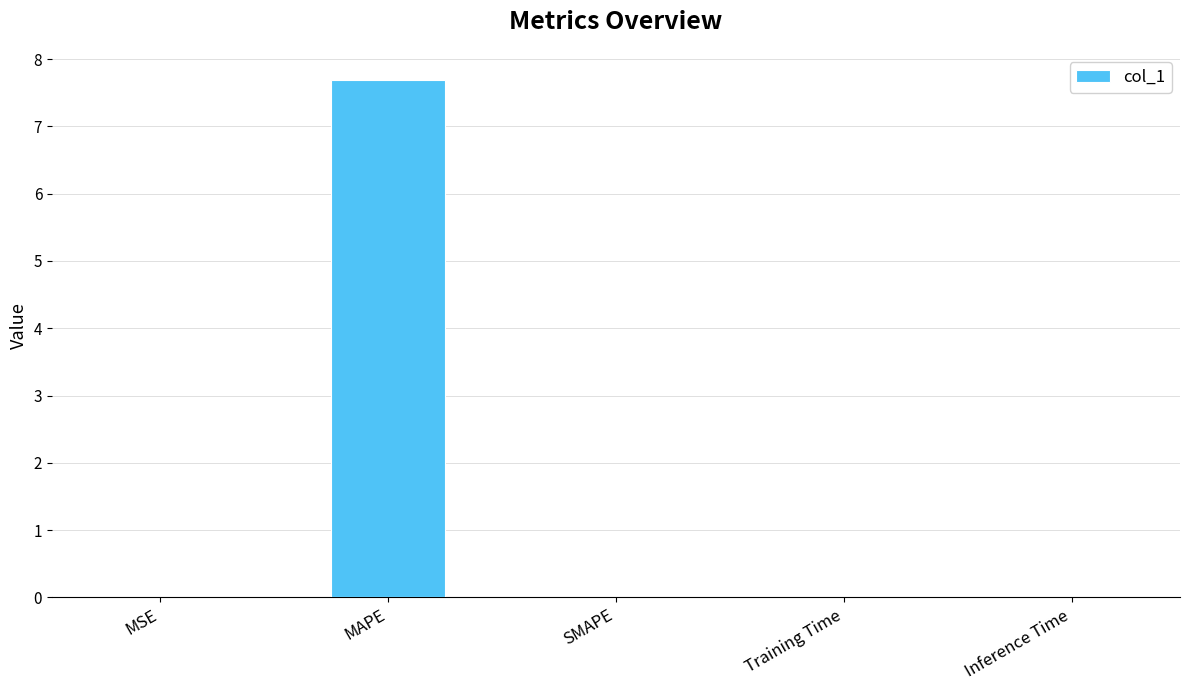

What is the greatest value displayed?

7.7